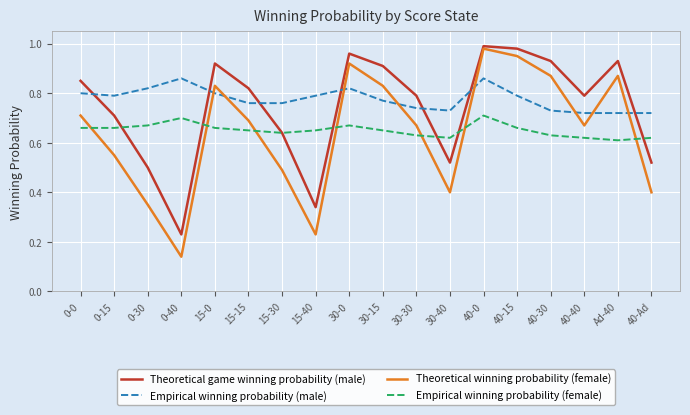

At which label does Theoretical game winning probability (male) reach its minimum?

0-40